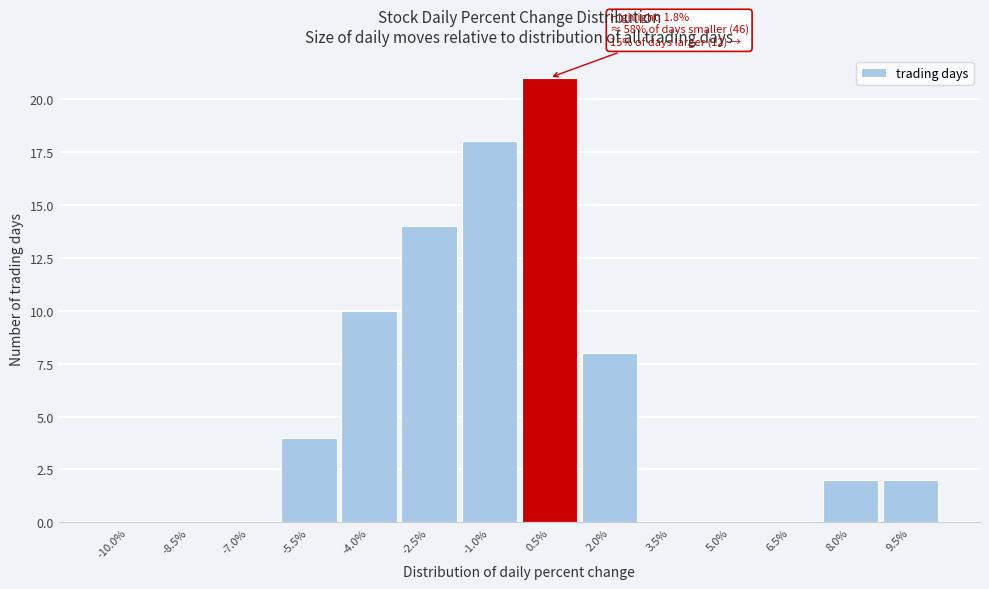

Reading left to right, extract all data points from this chart.

-10.0%=0	-8.5%=0	-7.0%=0	-5.5%=4	-4.0%=10	-2.5%=14	-1.0%=18	0.5%=21	2.0%=8	3.5%=0	5.0%=0	6.5%=0	8.0%=2	9.5%=2